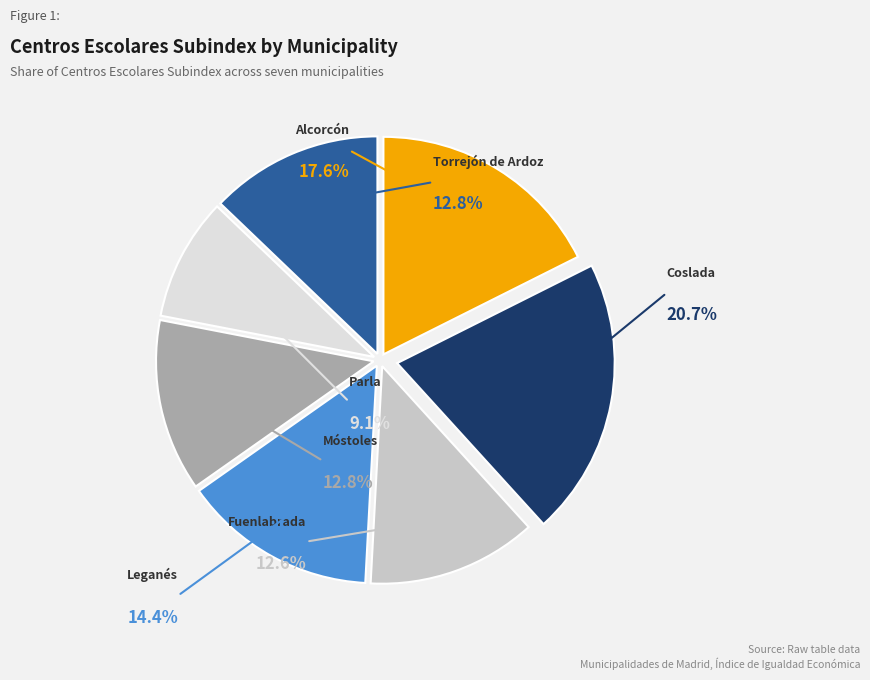

Approximately how many times larger is the value at Leganés compared to Fuenlabrada?

1.1